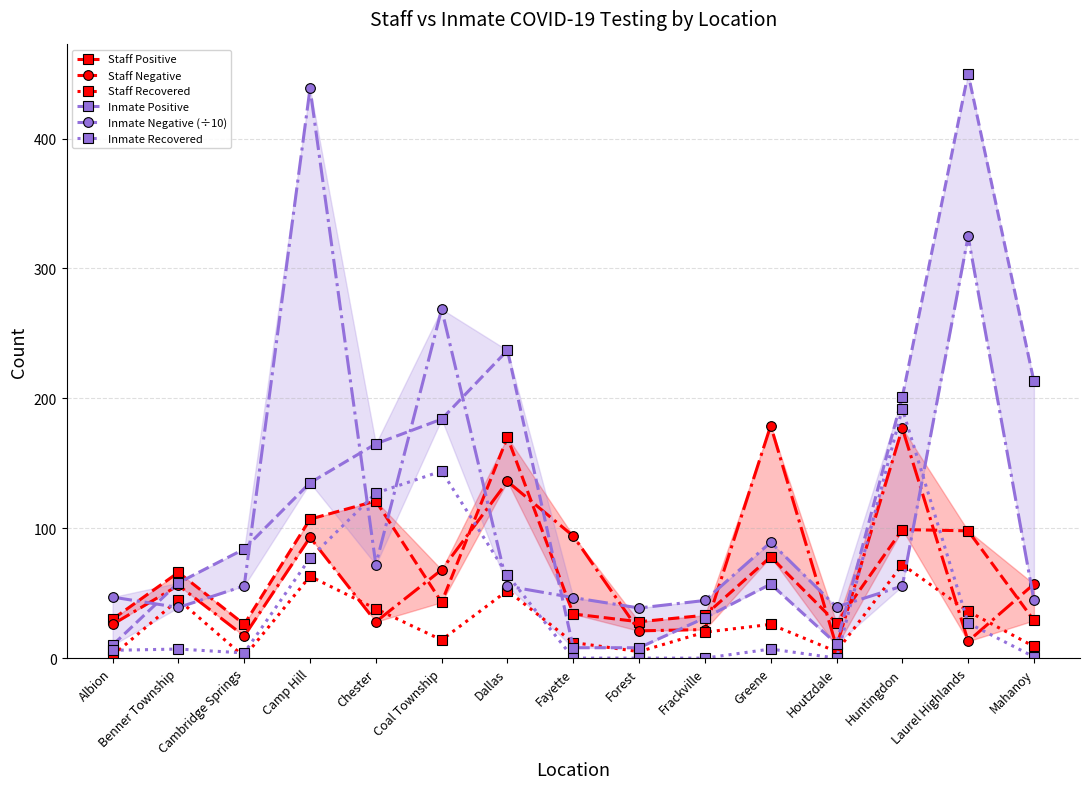

True or false: Inmate Recovered and Inmate Negative (÷10) cross at least once.

True